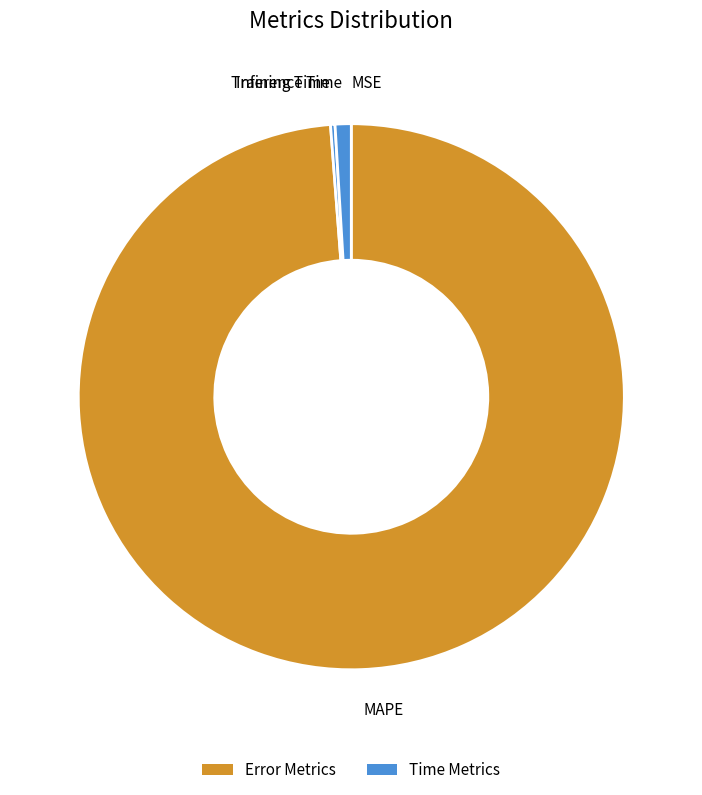

Between MAPE and Inference Time, which is larger?

MAPE